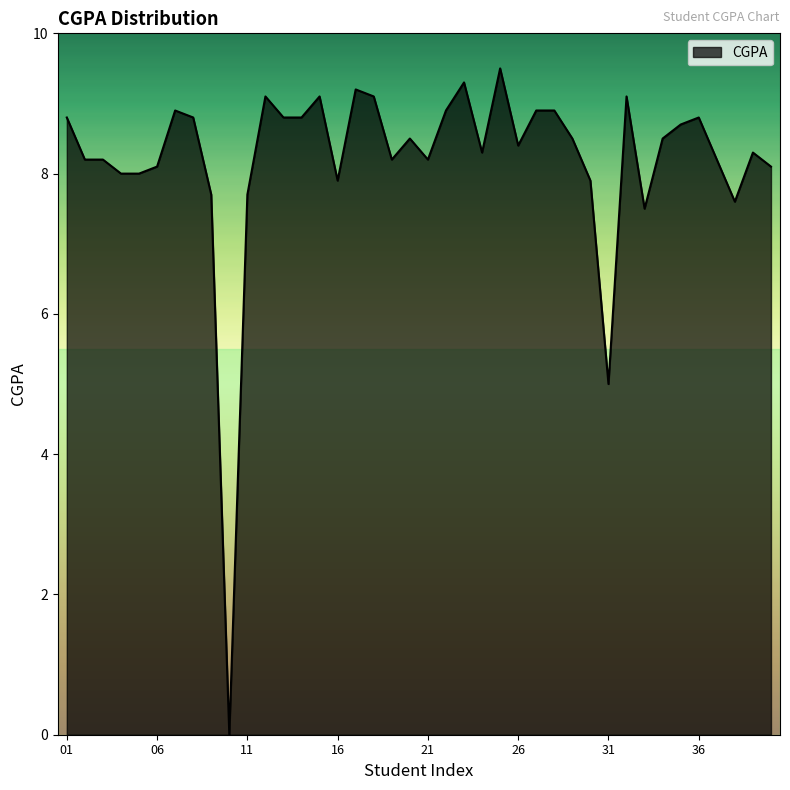

What is the difference between the maximum and minimum values?

9.5